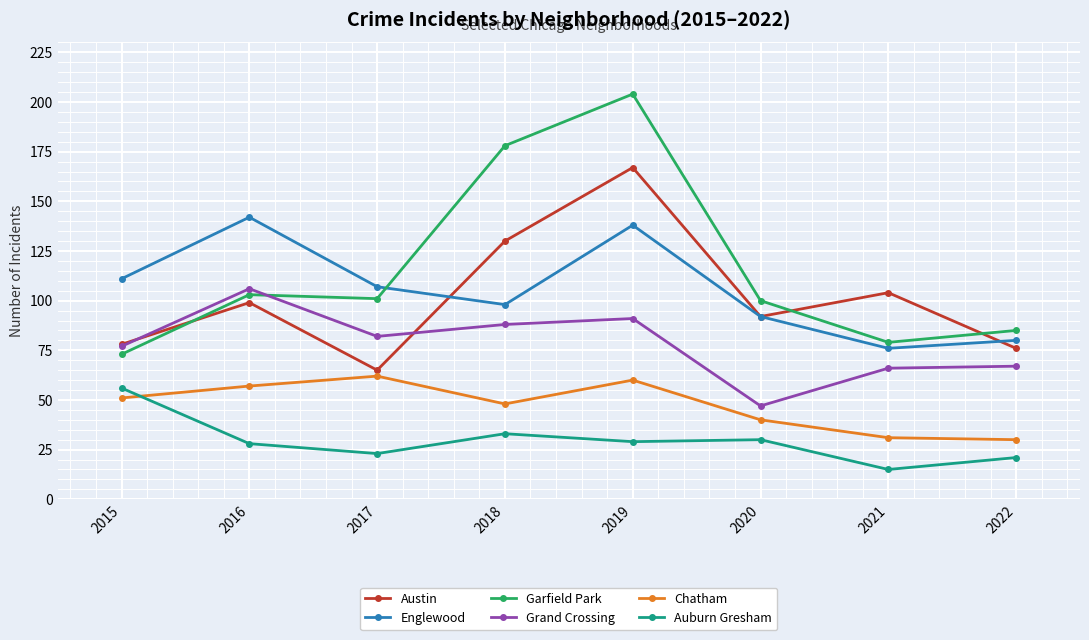

Which series changed the most between 2015 and 2018?

Garfield Park